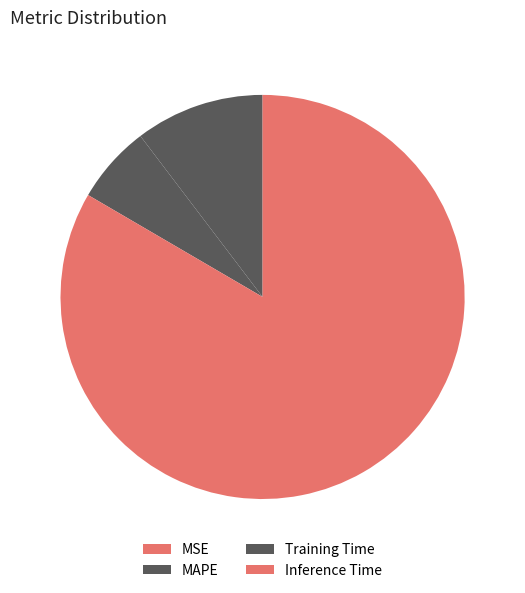

To the nearest percent, what portion does Training Time represent?

6%